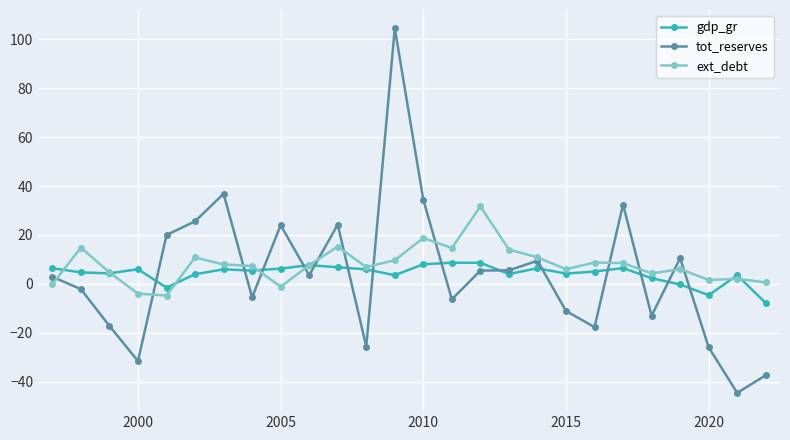

Which series has the largest range (max minus min)?

tot_reserves